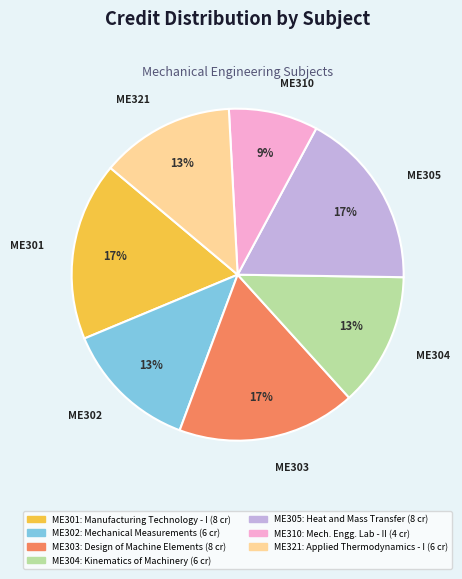

Which category has the smallest portion of the pie?

ME310